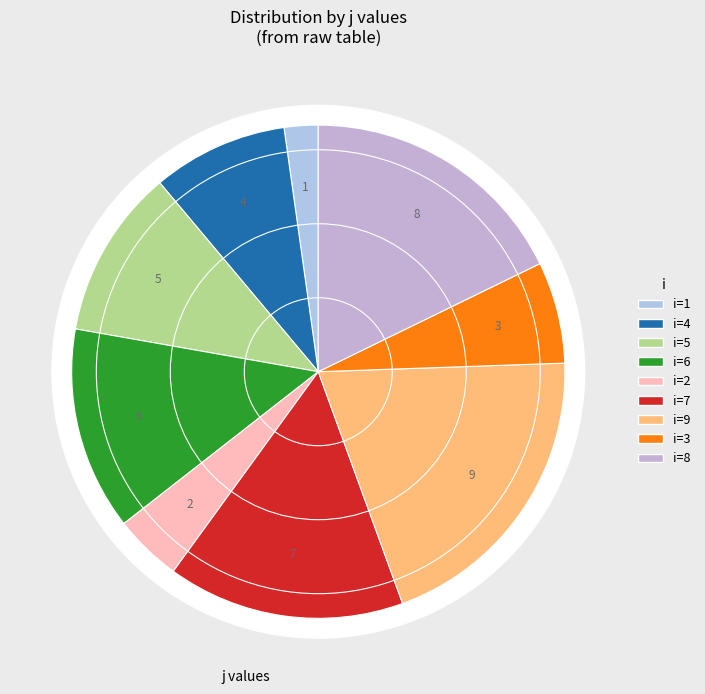

Is 4 the majority of the pie?

No